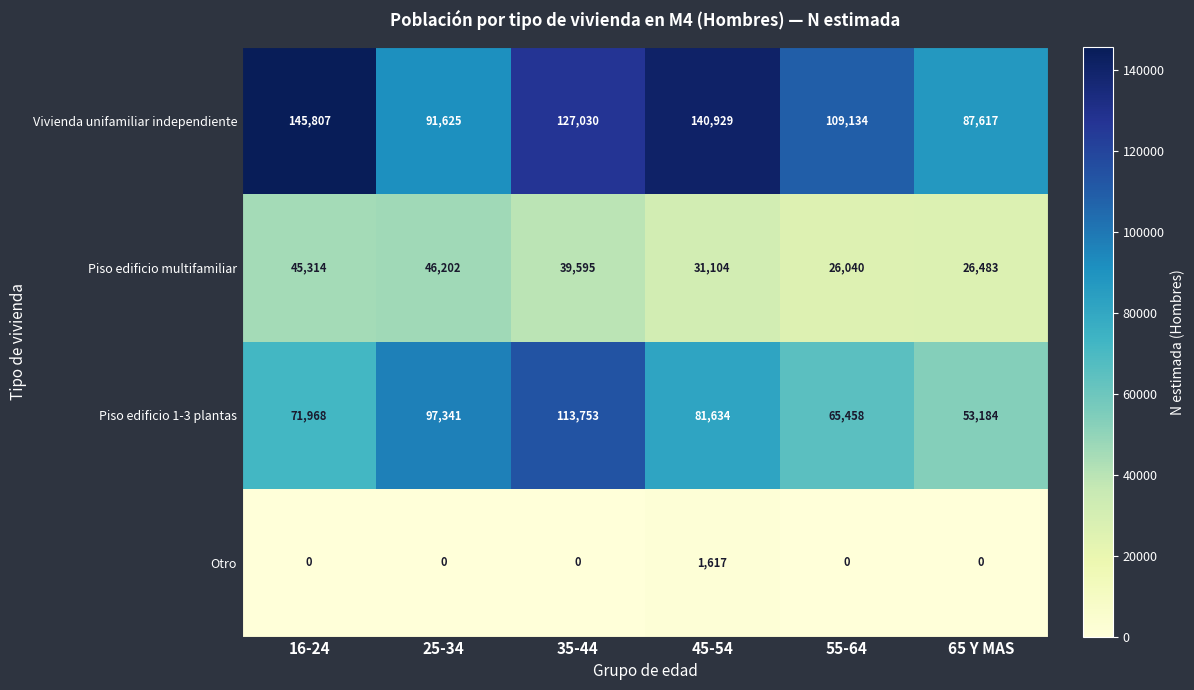

Reading left to right, transcribe all the data shown in this chart.

Vivienda unifamiliar independiente: 16-24=145807	25-34=91625	35-44=127030	45-54=140929	55-64=109134	65 Y MAS=87617
Piso edificio multifamiliar: 16-24=45314	25-34=46202	35-44=39595	45-54=31104	55-64=26040	65 Y MAS=26483
Piso edificio 1-3 plantas: 16-24=71968	25-34=97341	35-44=113753	45-54=81634	55-64=65458	65 Y MAS=53184
Otro: 16-24=0	25-34=0	35-44=0	45-54=1617	55-64=0	65 Y MAS=0